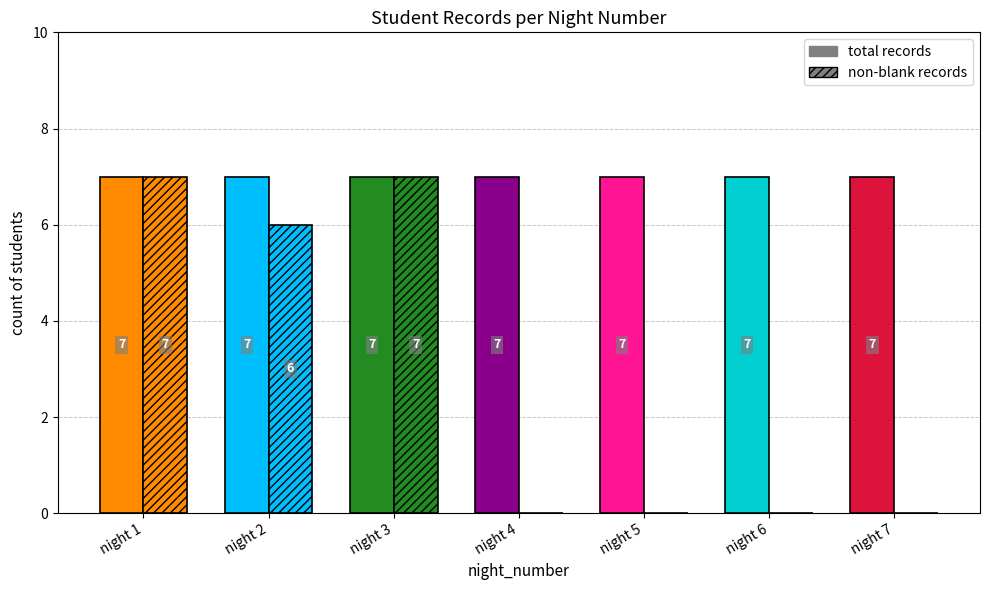

What is the difference between the highest and lowest values at 4?

7